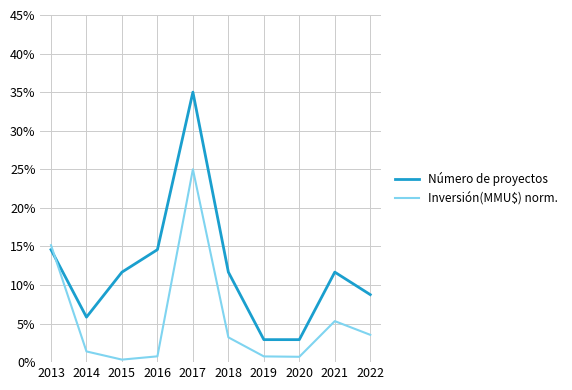

What is the difference between the maximum and minimum values in the Inversión(MMU$) norm. series?

24.7